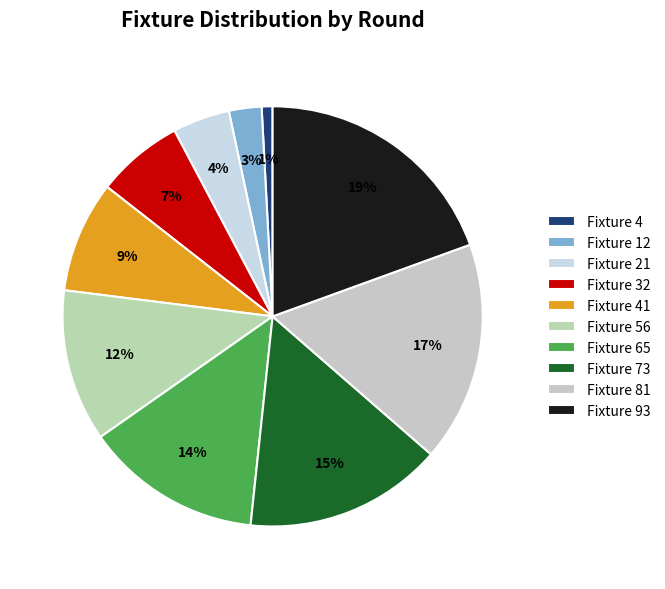

What is the largest slice in the pie chart?

Fixture 93